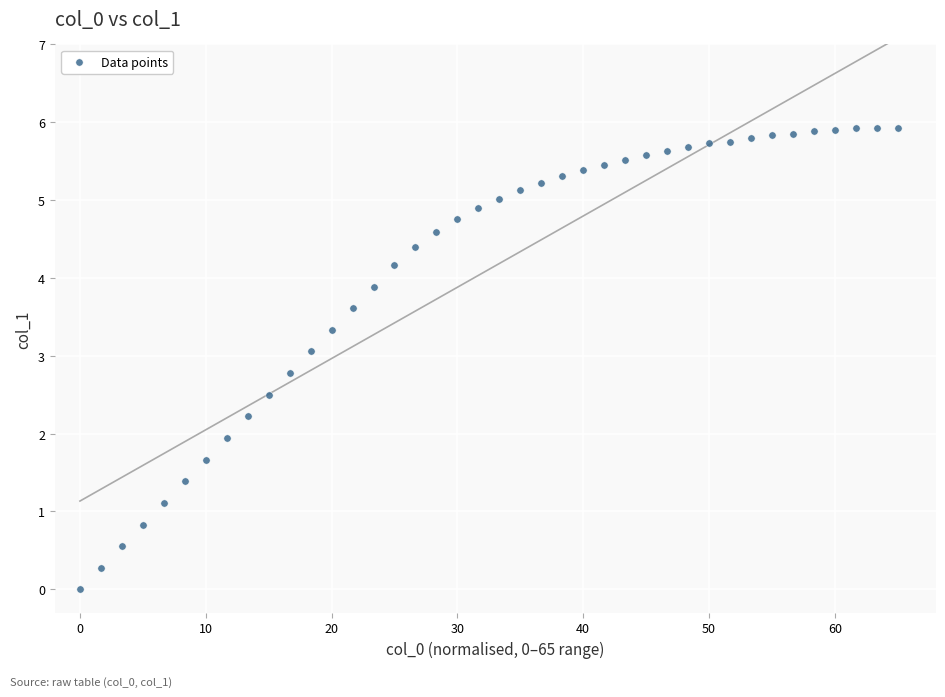

What is the range of X values (max minus min)?

65.0